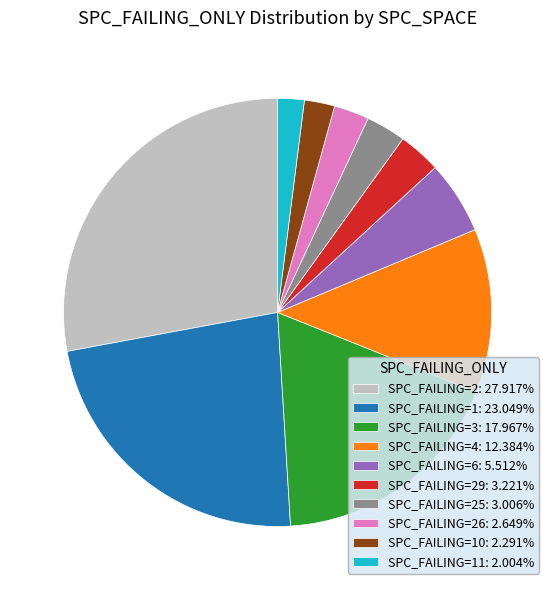

What is the ratio of the value at SPC_FAILING=2: 27.917% to the value at SPC_FAILING=26: 2.649%?

10.5